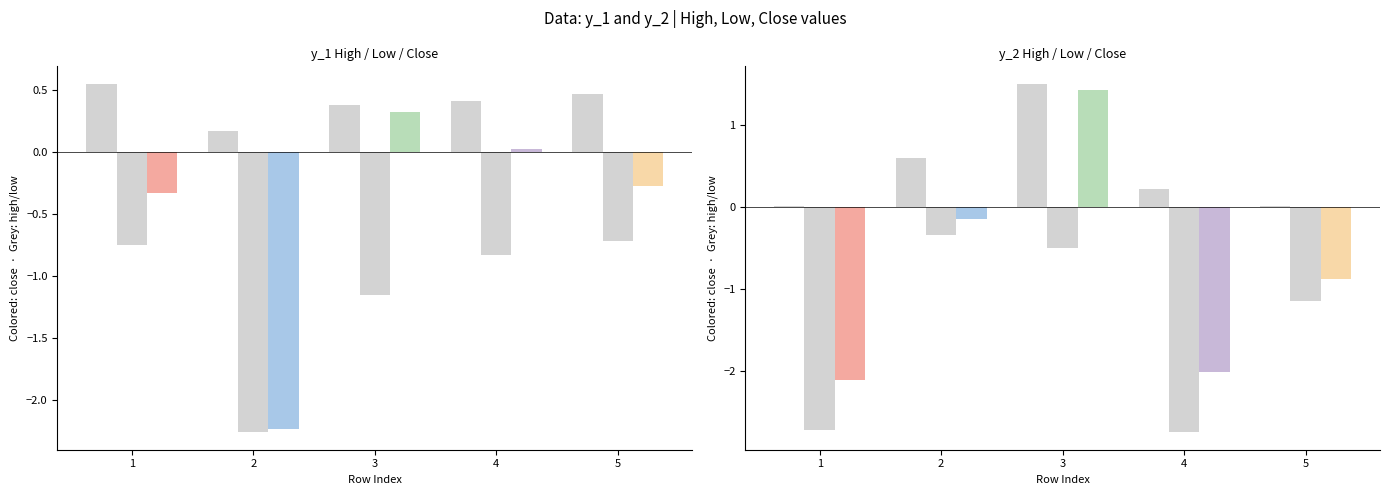

Count the y_2 low values in the range -2 to 0.

3